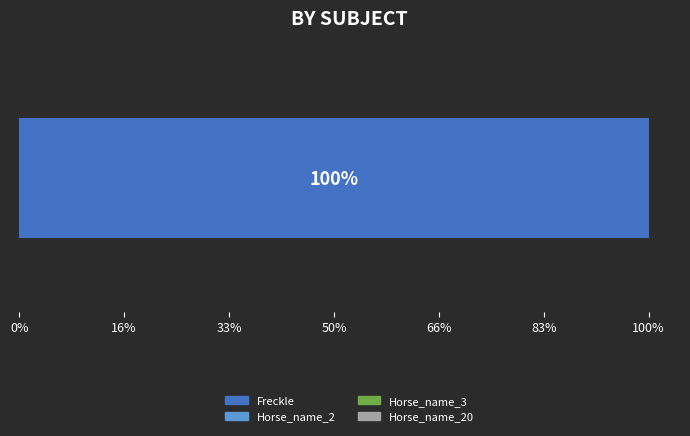

Which category has the lowest value across all series?

Horse_name_2